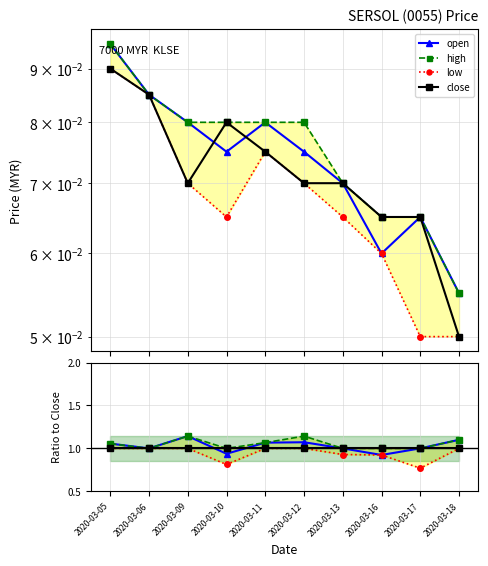

Count the number of data series in this chart.

4